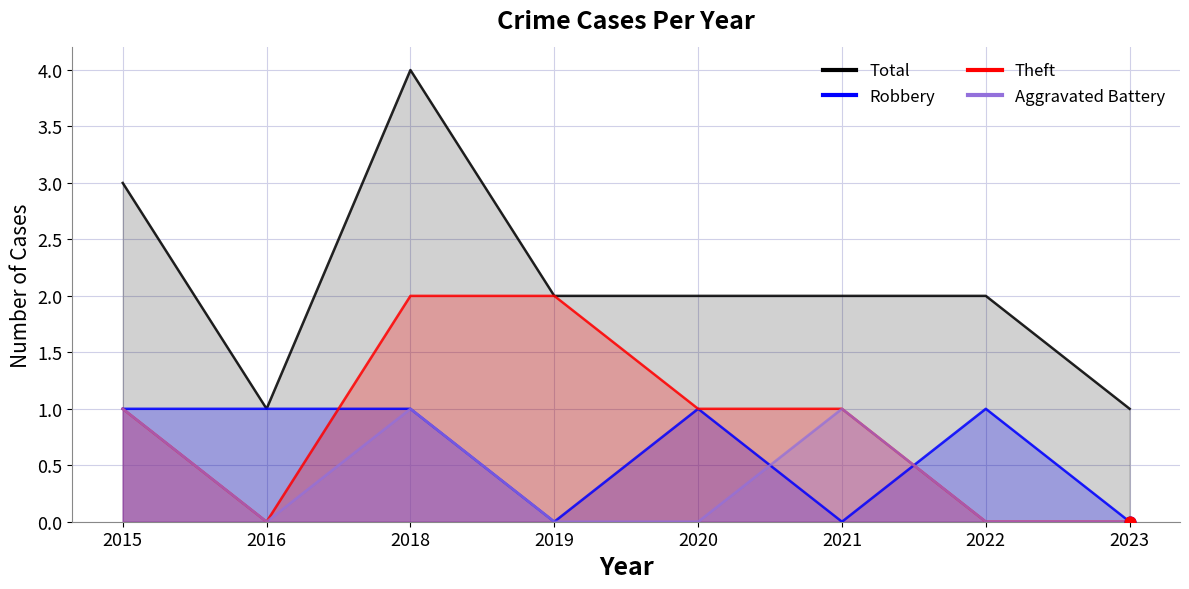

Which series has the largest total across all categories?

Total